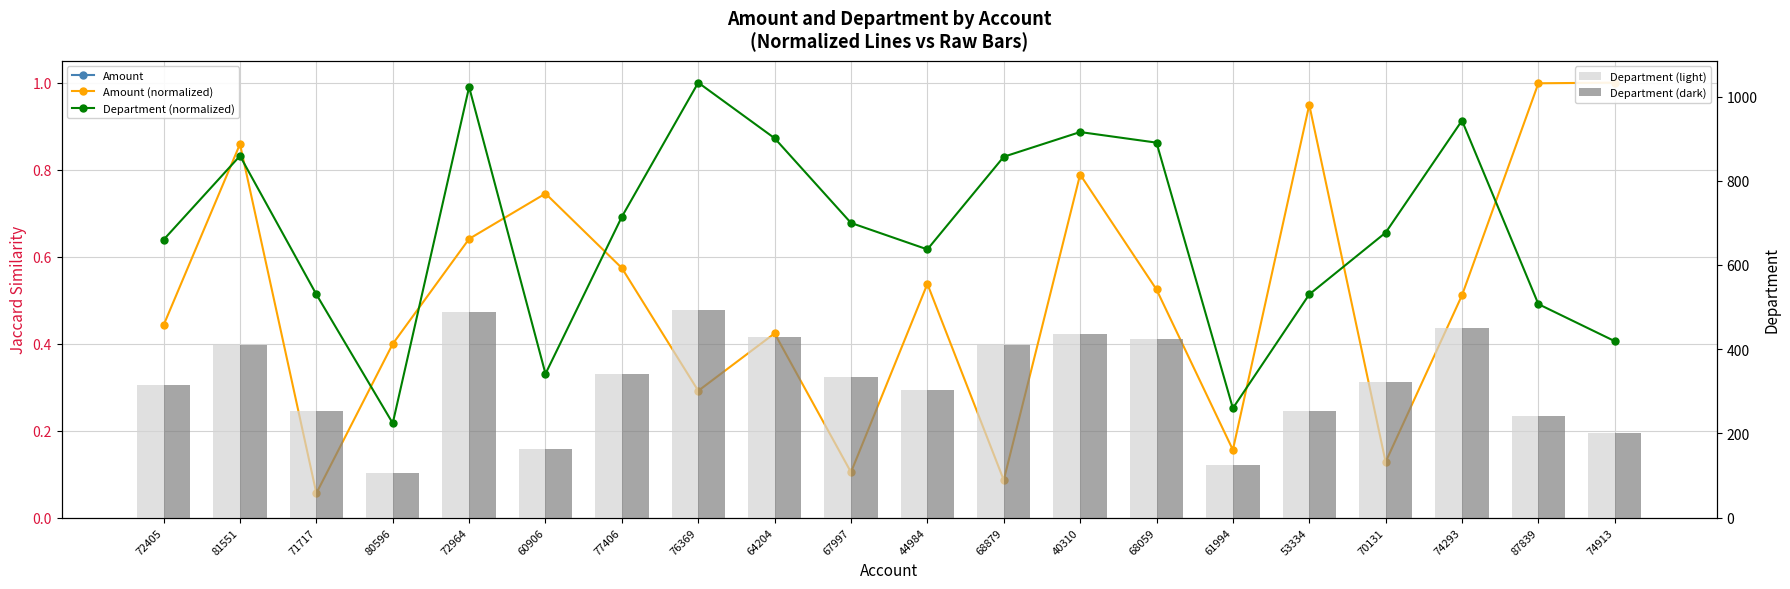

How many data points does each series have?

20